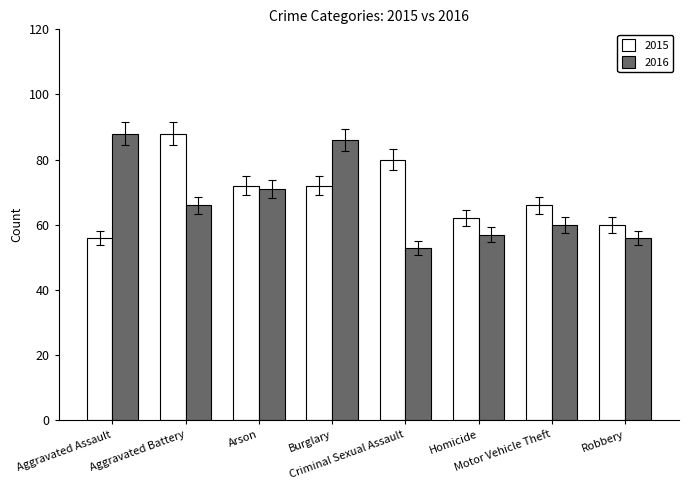

Which series changed the most between Burglary and Robbery?

2016